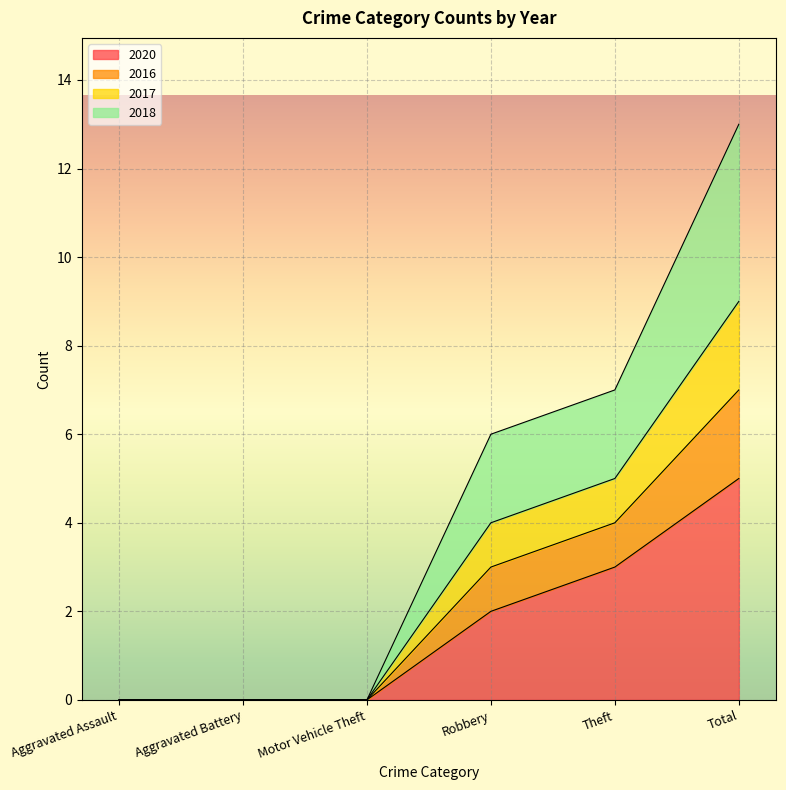

At which category is the sum across all series the highest?

Total